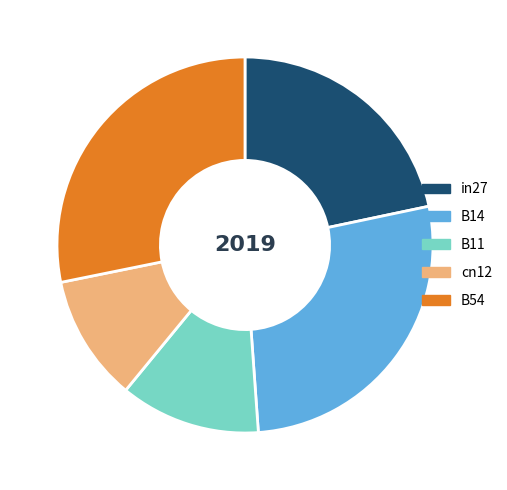

Does cn12 represent more than half of the total?

No